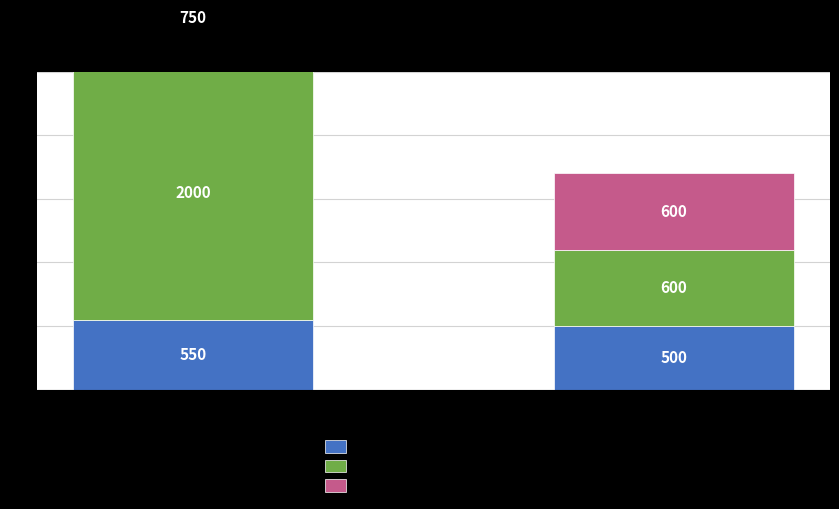

Reading left to right, list all the values displayed in this chart.

Precio minimo: Primera=5.5	Segunda=5.0
Precio maximo: Primera=20.0	Segunda=6.0
Precio promedio ponderado: Primera=7.5	Segunda=6.0